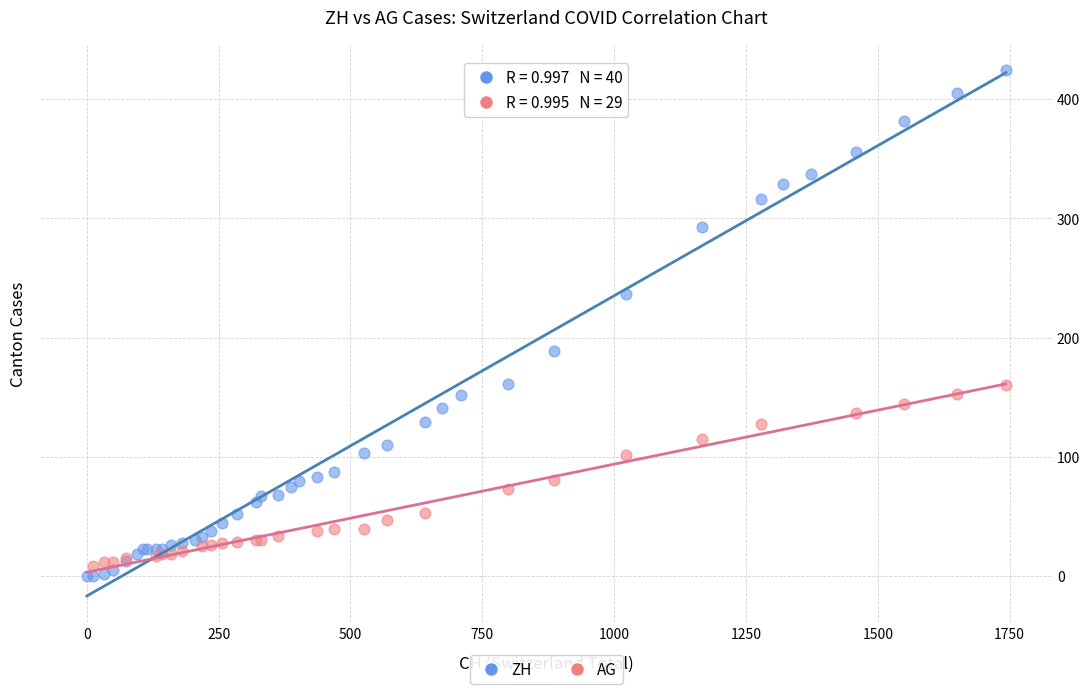

Which series has the widest spread of Y values?

ZH